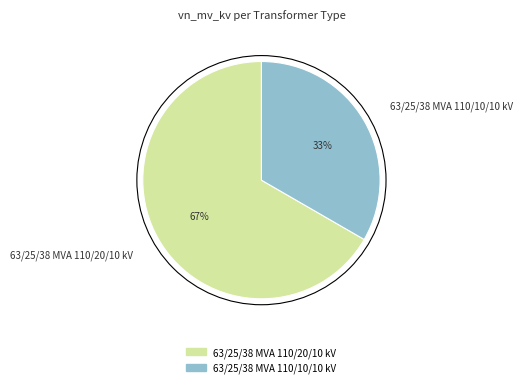

How many segments does this pie chart have?

2